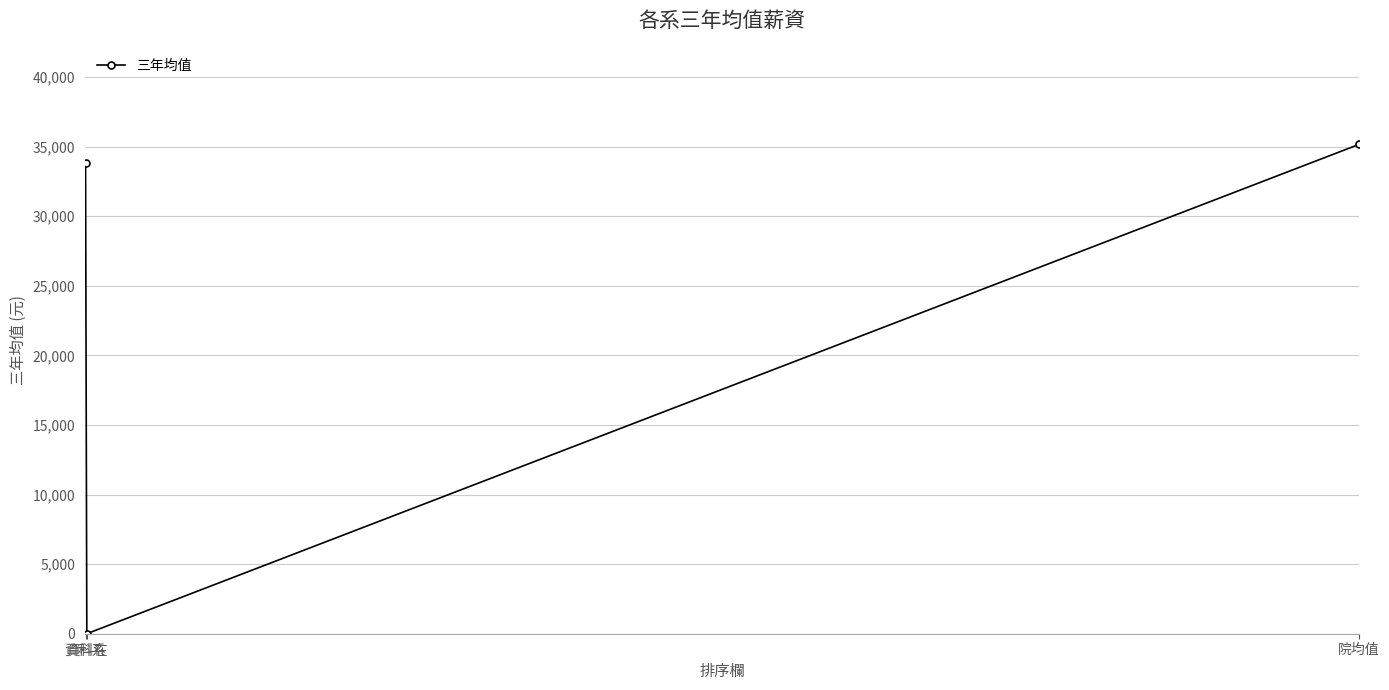

Reading right to left, what are all the values shown in this chart?

35168.2	0.0	33861.7